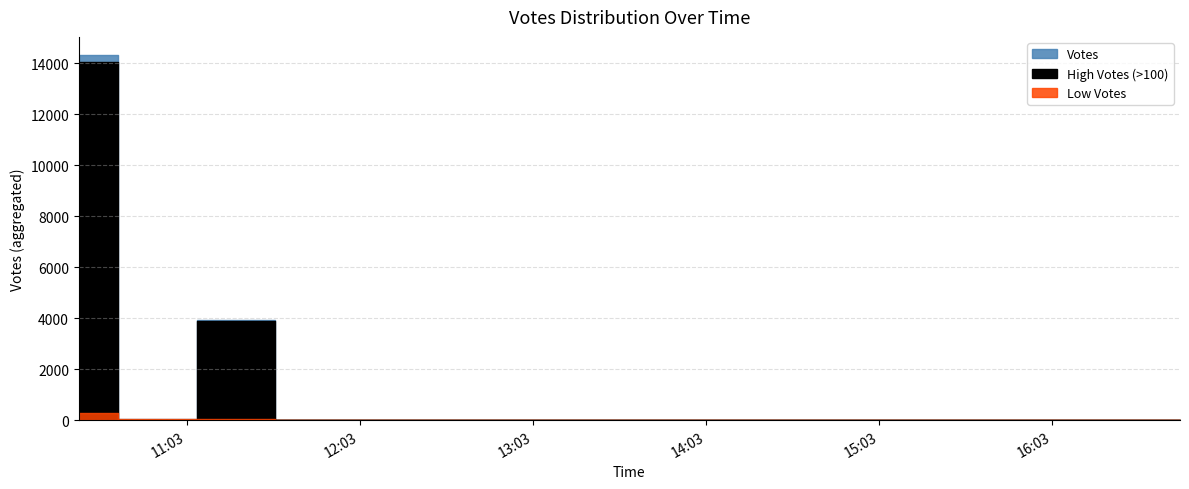

Between 2 and 4, which series saw the biggest shift?

High Votes (>100)